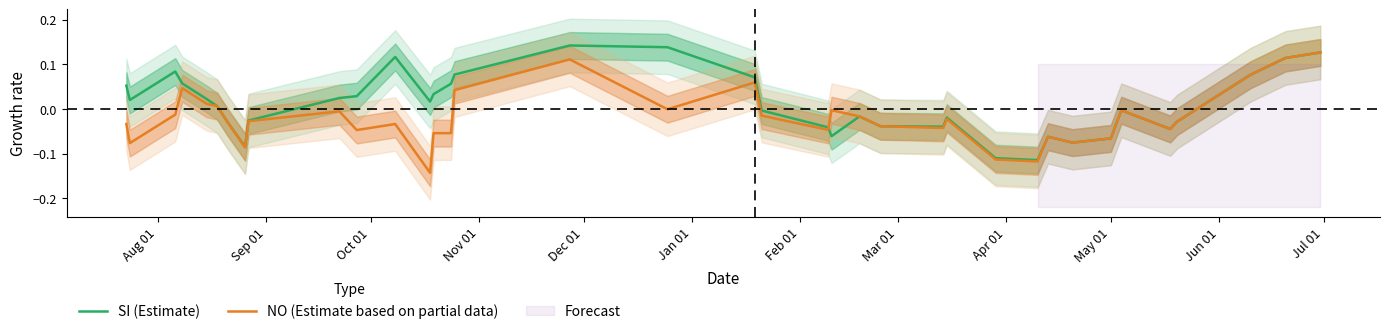

The SI (Estimate) series shows 0.1 at 14. True or false?

False